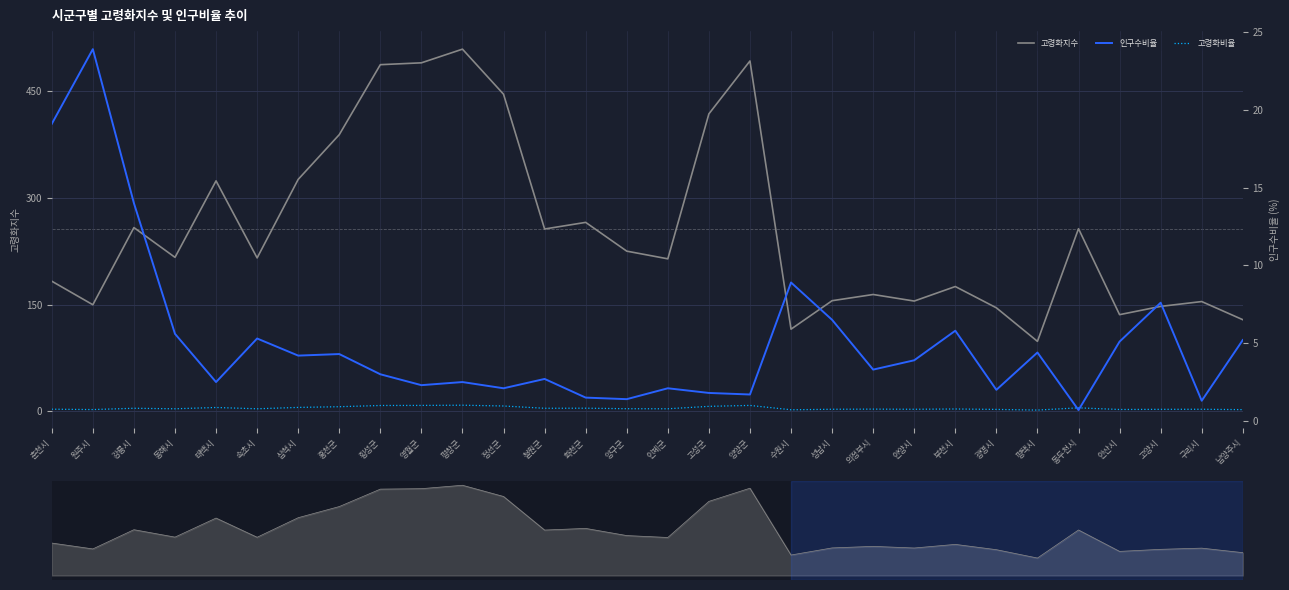

What are all the series names shown in the legend?

고령화지수, 고령화비율, 인구수비율